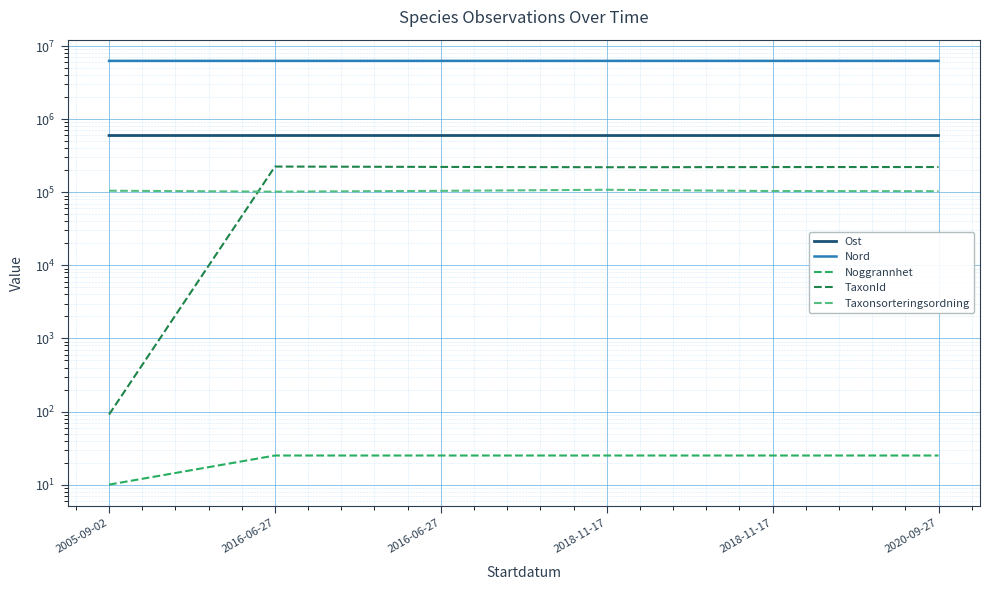

Rank the series at 2018-11-17 from lowest to highest value.

Noggrannhet, Taxonsorteringsordning, TaxonId, Ost, Nord